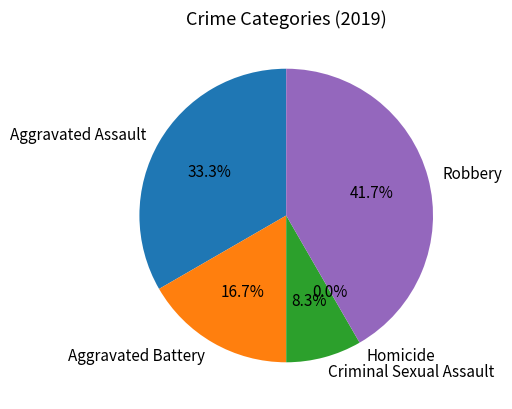

The Aggravated Battery slice represents 28% of the pie. True or false?

False